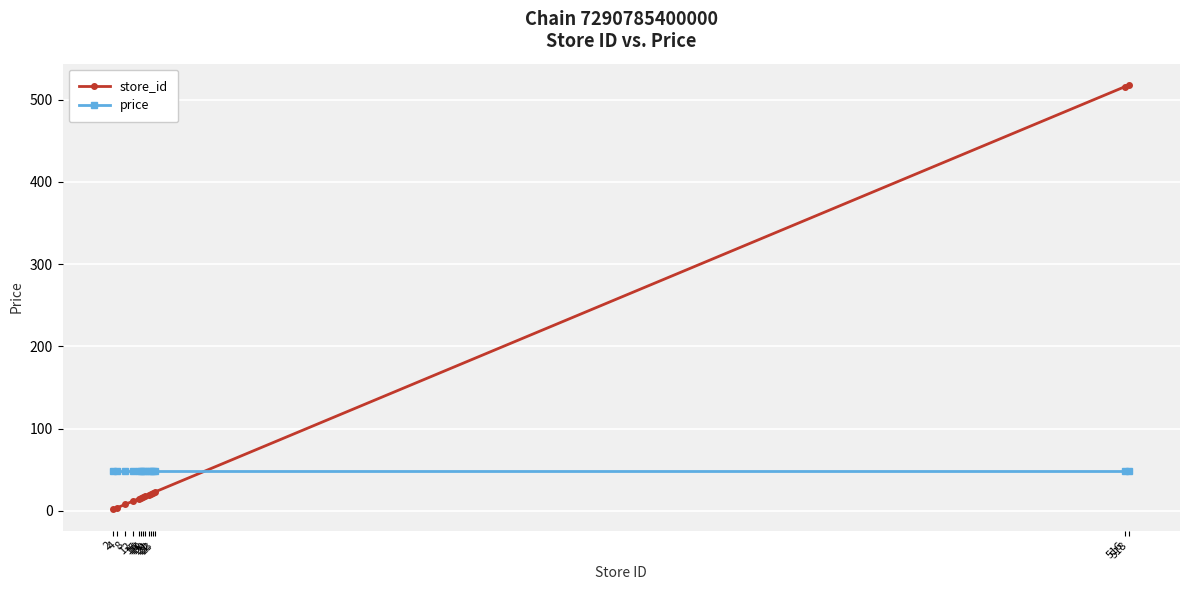

How many intersections are there between store_id and price?

1